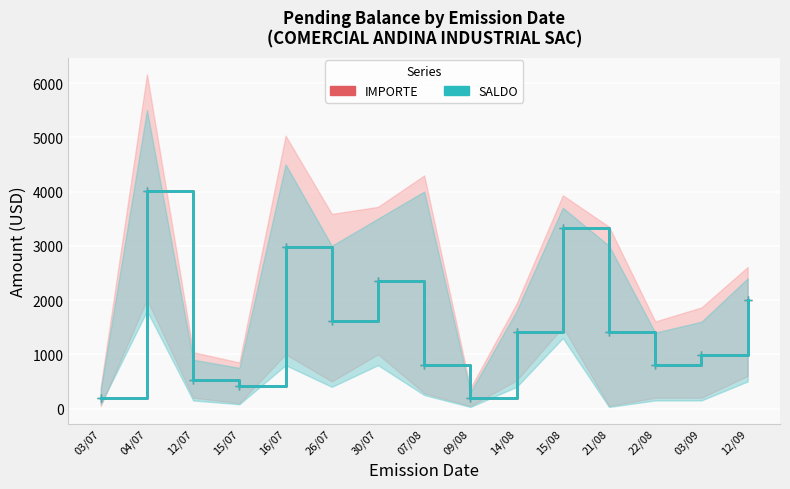

Where does the SALDO series first go above 1416?

04/07